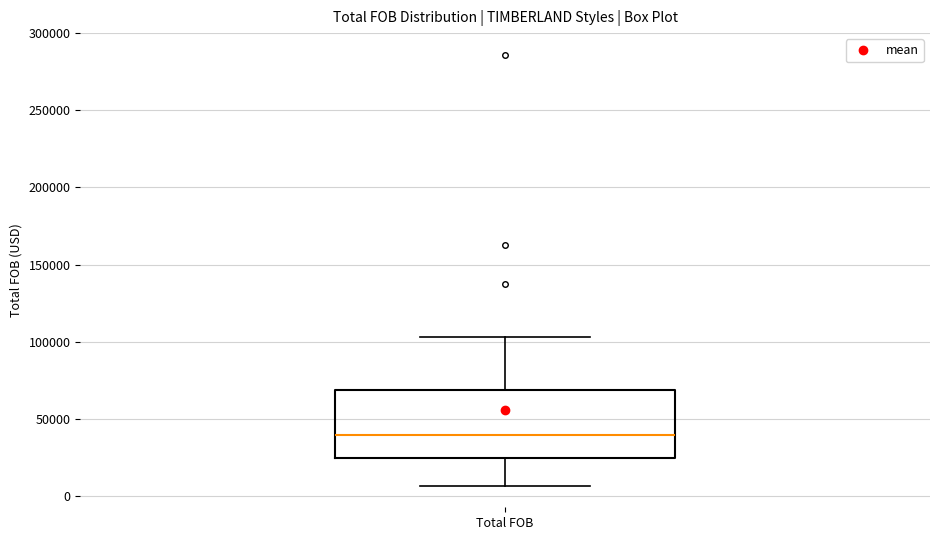

Where does the upper whisker of the box for Total FOB end on the y-axis? The values are not printed on the chart, so give them approximately, as read against the axis.

105000